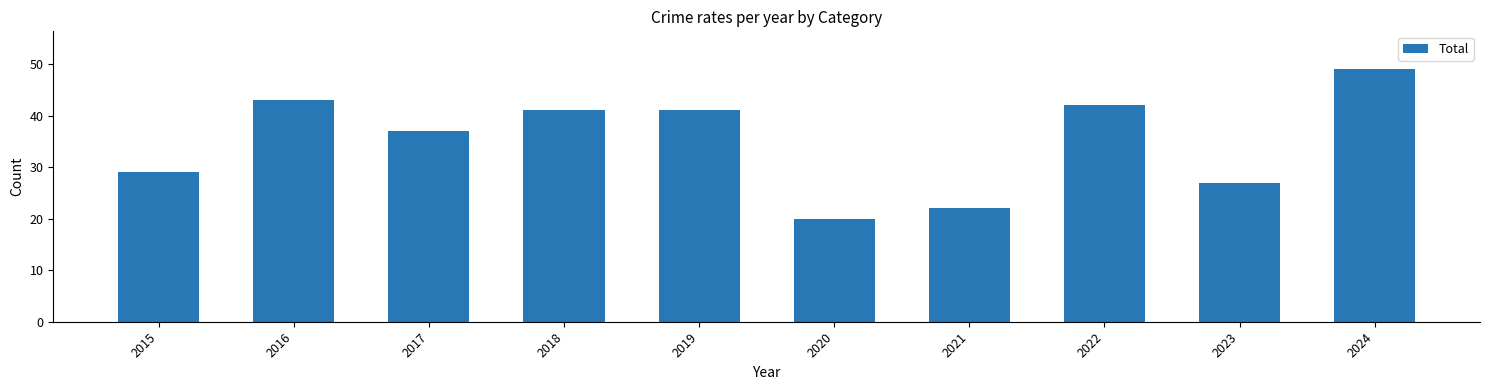

Count the number of categories in the chart.

10